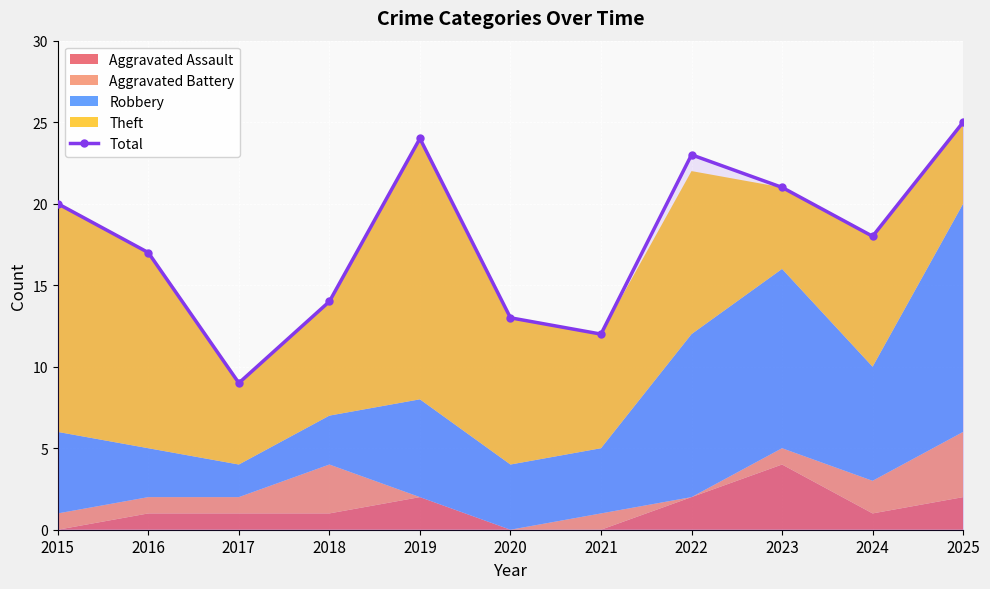

Rank the categories by value from lowest to highest.

2017, 2021, 2020, 2018, 2016, 2024, 2015, 2023, 2022, 2019, 2025